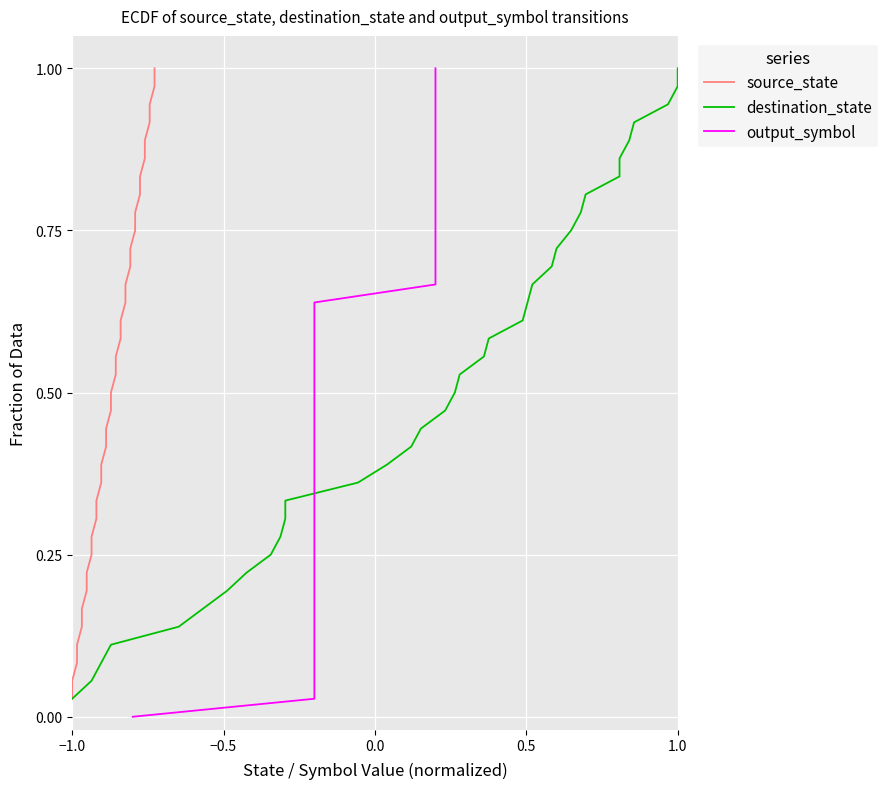

How many lines are shown in the chart?

3